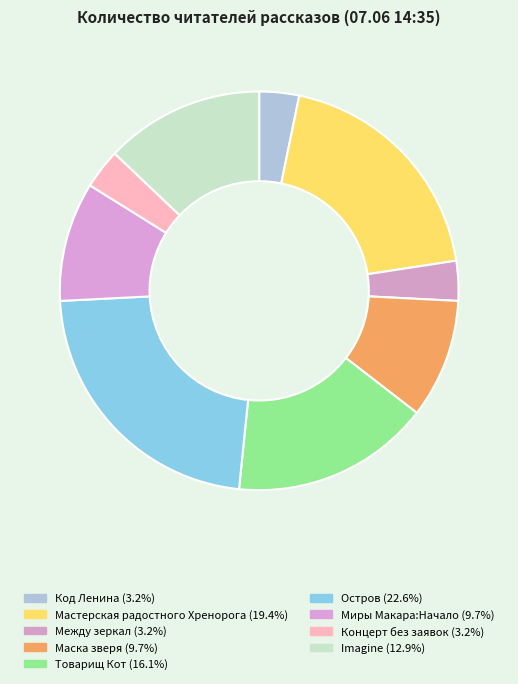

To the nearest percent, what is the average slice percentage?

11%